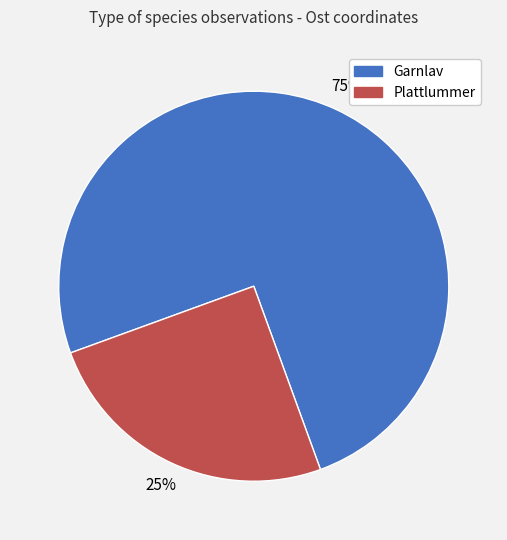

To the nearest percent, what is the difference between the largest and smallest slice percentages?

50%